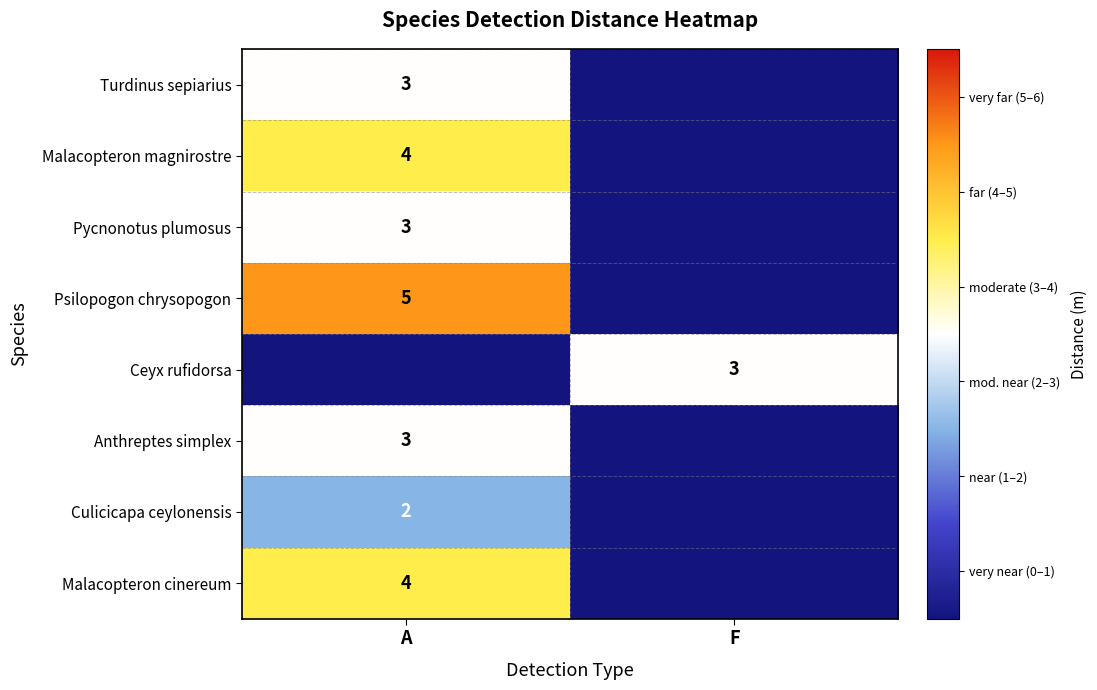

Is it true that Anthreptes simplex equals 4 at A?

False